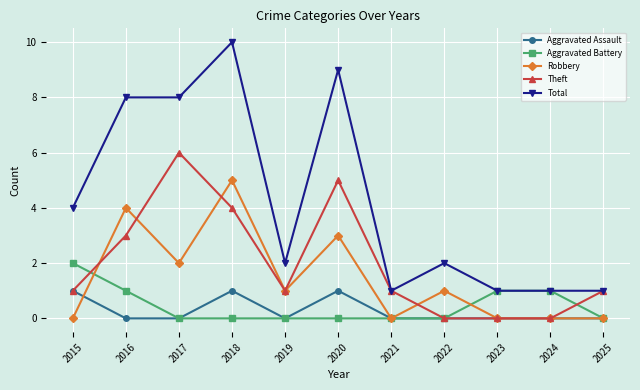

Is it true that Aggravated Battery equals 0 at 2018?

True